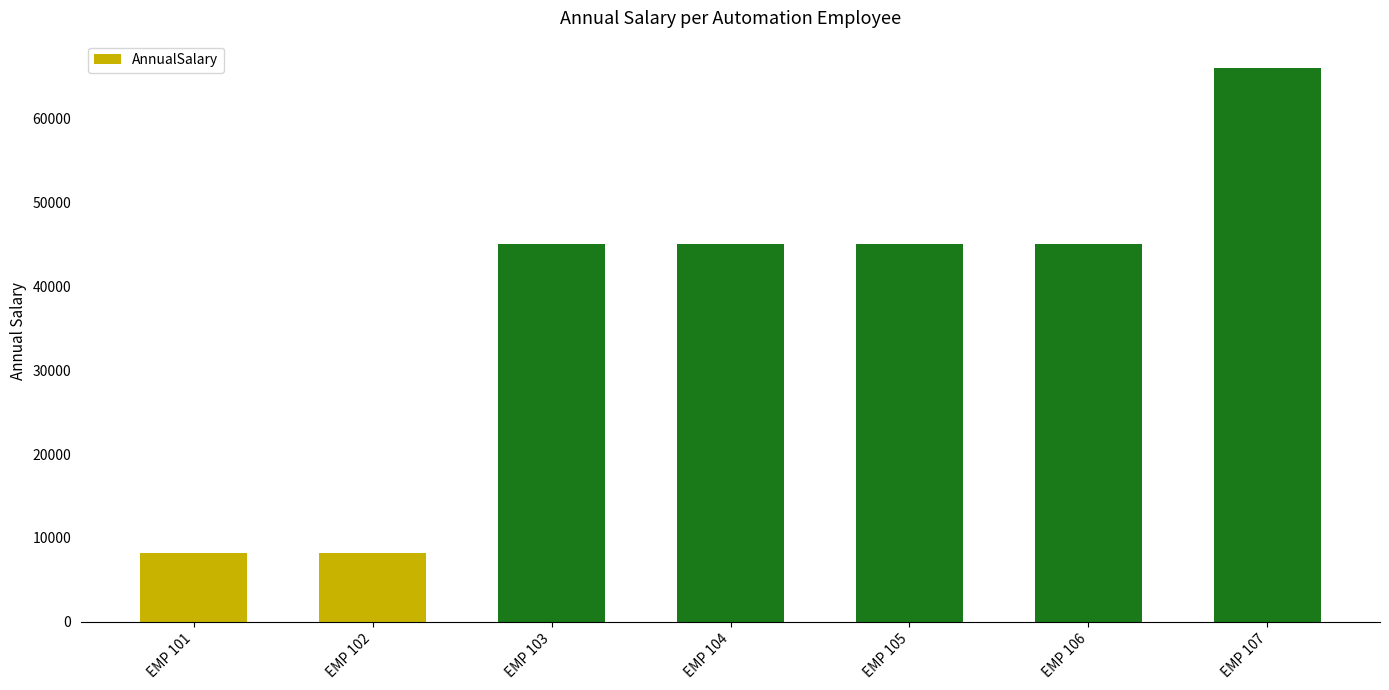

What is the maximum value shown in the chart?

66000.0